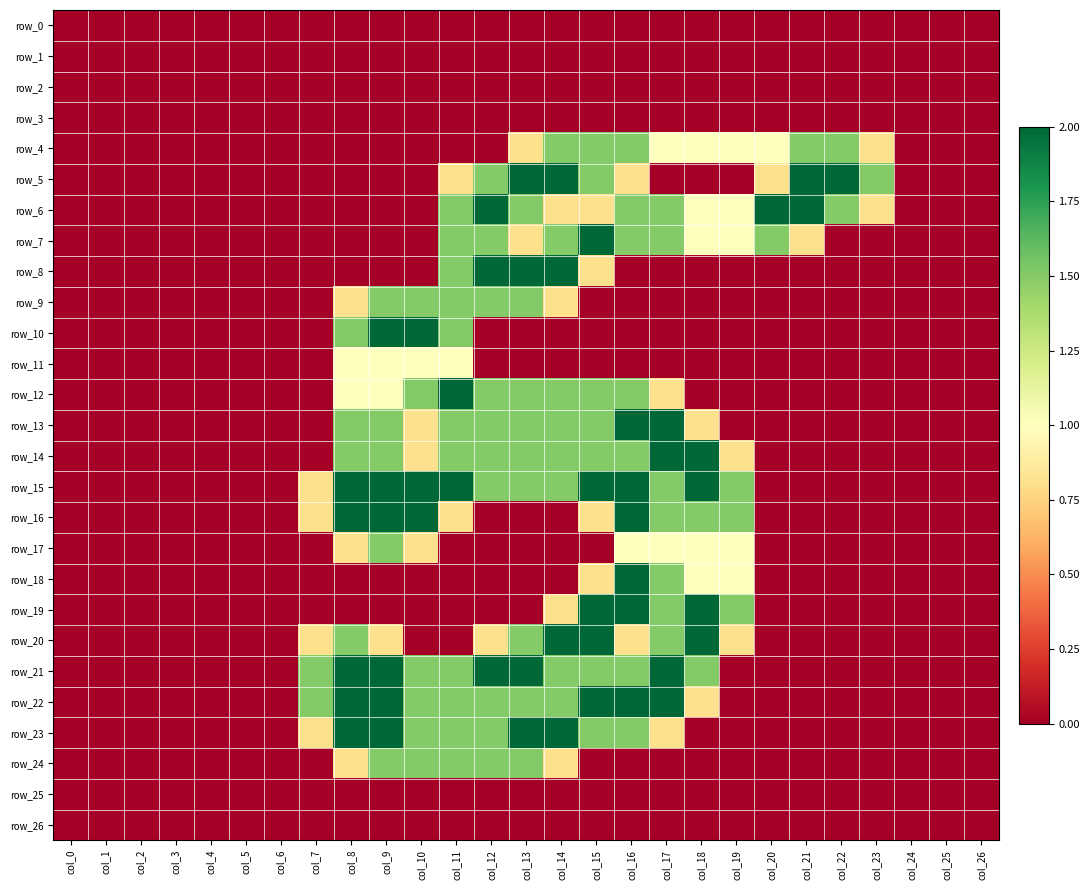

Is it true that row_6 equals -0.9 at col_0?

False